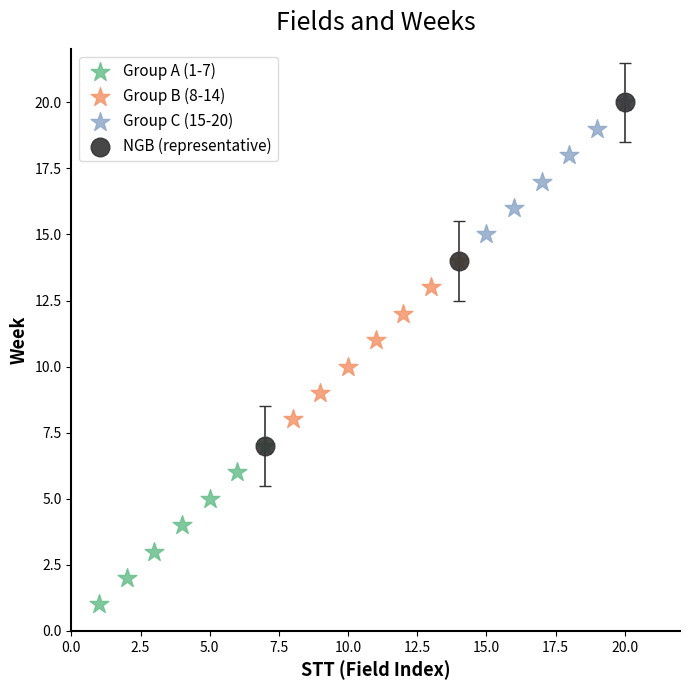

Which series reaches the minimum Y coordinate?

Group A (1-7)